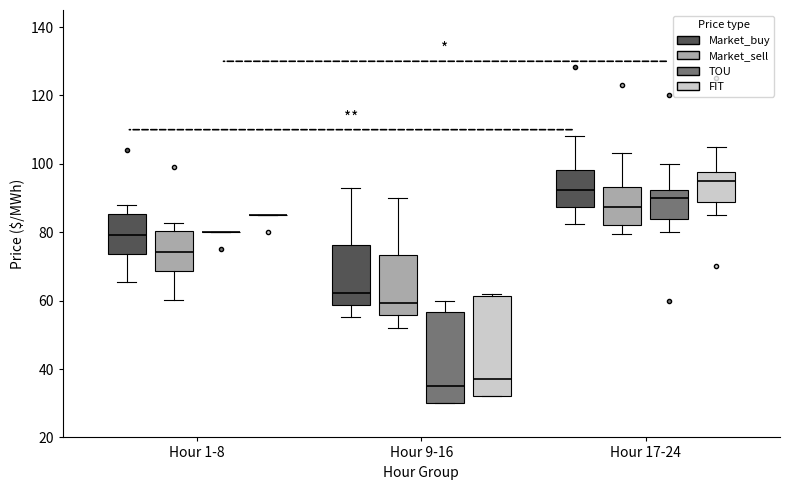

Reading left to right, transcribe this box plot: for each box, give where its median line is, the range the box spans, and where its two whiskers end, as read against the y-axis. The values are not printed on the chart, so give them approximately, as read against the axis.

Hour 1-8 (Market_buy): median 80, box 74 to 86, whiskers 66 to 88
Hour 1-8 (Market_sell): median 74, box 68 to 80, whiskers 60 to 82
Hour 1-8 (TOU): box collapsed to a line at 80, whiskers 80 to 80
Hour 1-8 (FIT): box collapsed to a line at 86, whiskers 86 to 86
Hour 9-16 (Market_buy): median 62, box 58 to 76, whiskers 56 to 94
Hour 9-16 (Market_sell): median 60, box 56 to 74, whiskers 52 to 90
Hour 9-16 (TOU): median 36, box 30 to 56, whiskers 30 to 60
Hour 9-16 (FIT): median 38, box 32 to 62, whiskers 32 to 62 (just above the box's upper edge)
Hour 17-24 (Market_buy): median 92, box 88 to 98, whiskers 82 to 108
Hour 17-24 (Market_sell): median 88, box 82 to 94, whiskers 80 to 104
Hour 17-24 (TOU): median 90, box 84 to 92, whiskers 80 to 100
Hour 17-24 (FIT): median 96, box 88 to 98, whiskers 86 to 106